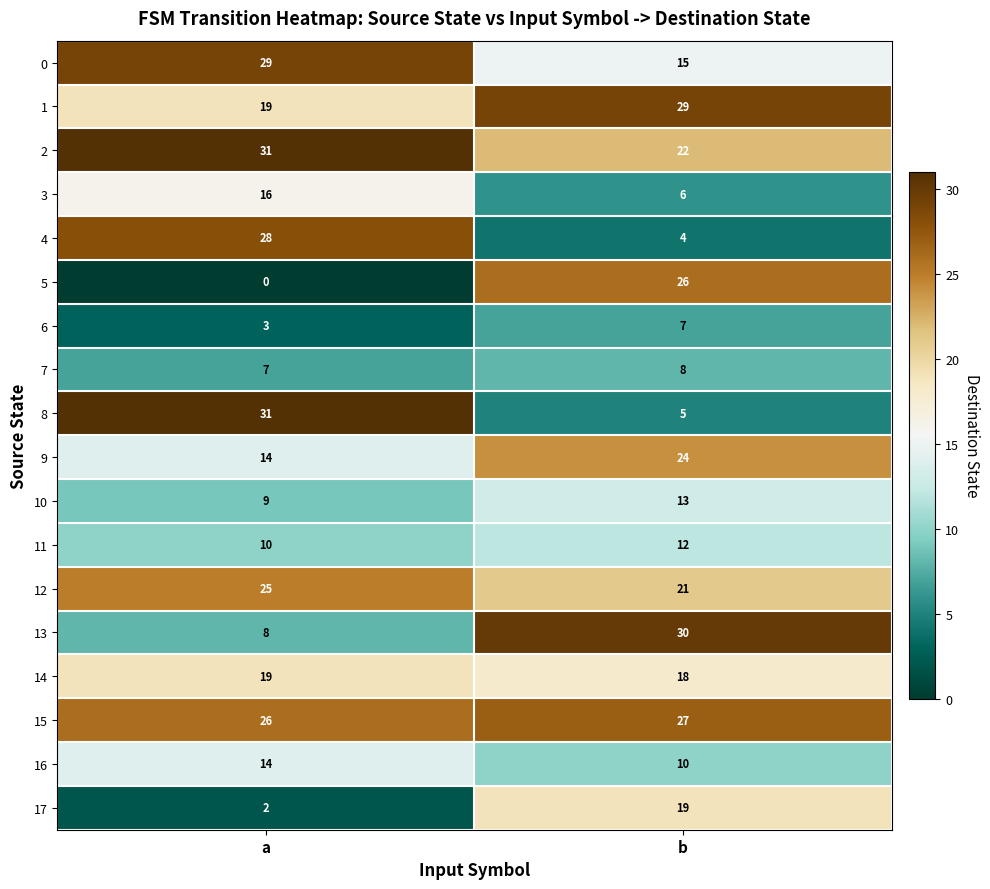

What is the total value across all series at b?

296